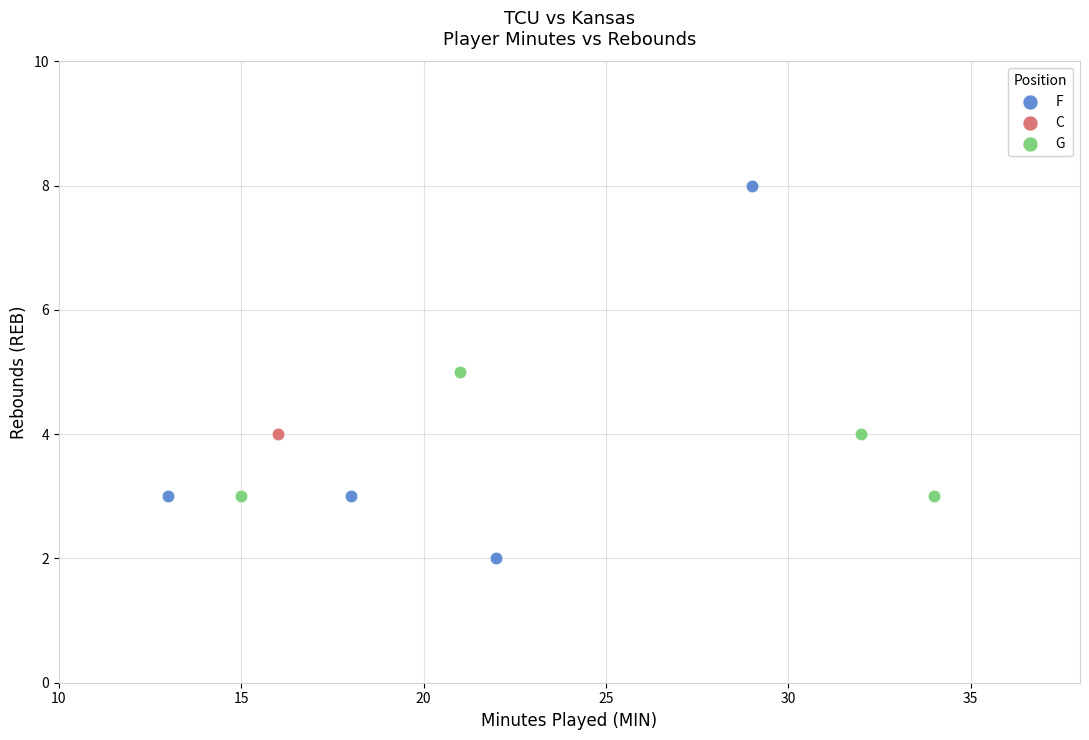

Which series reaches the maximum Y coordinate?

F